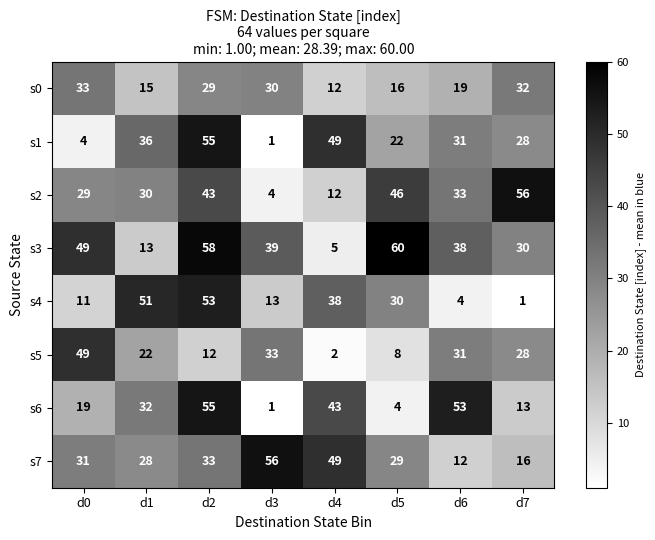

At which category does the chart reach its peak across all series?

d5